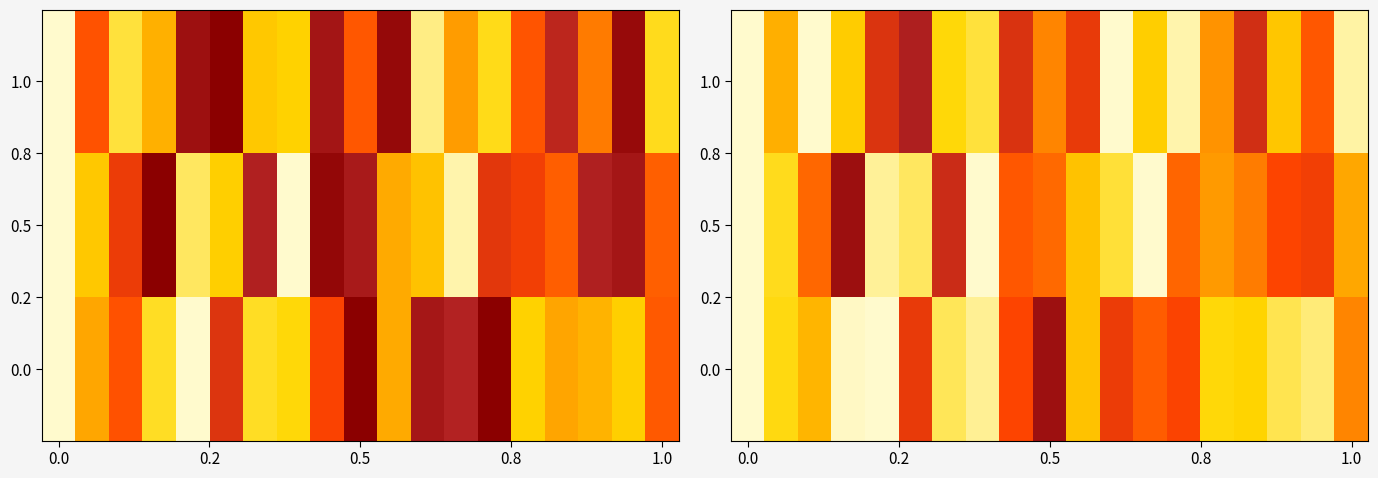

What is the spread (max minus min) of values at 6?

21.8